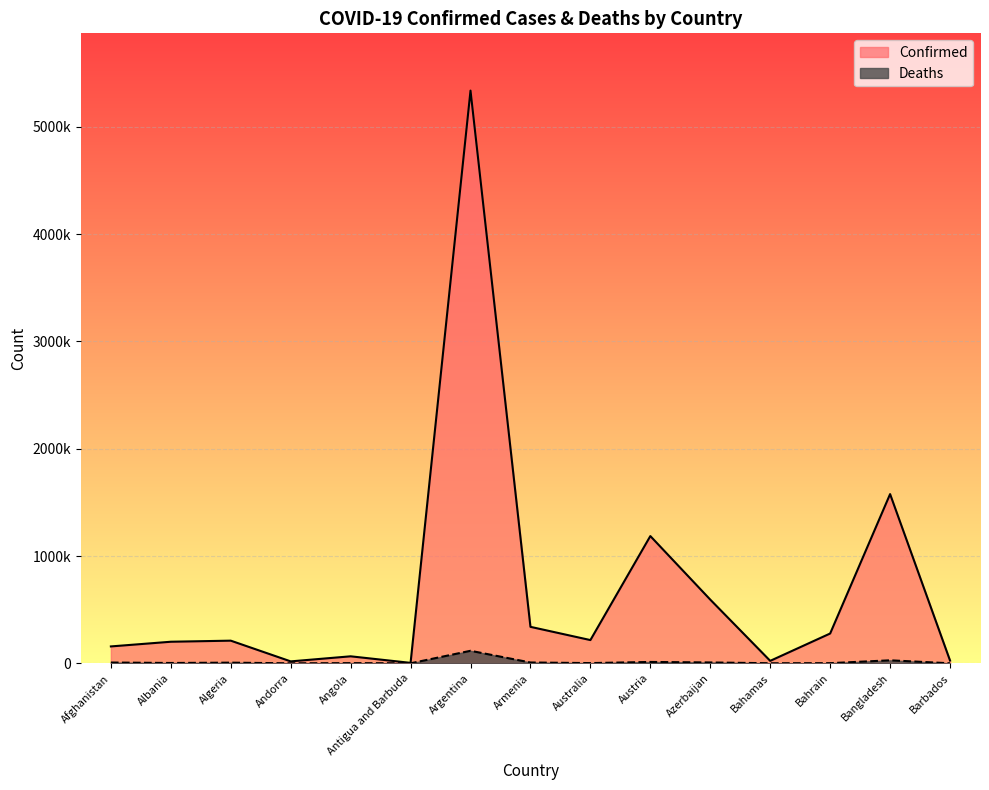

At which label does Deaths first exceed 3108?

Afghanistan